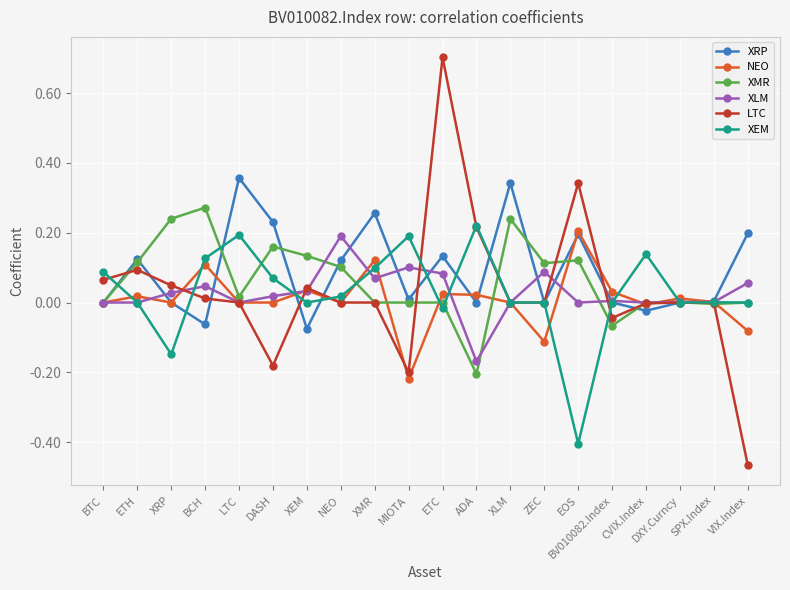

What is the maximum value shown in the chart?

0.7